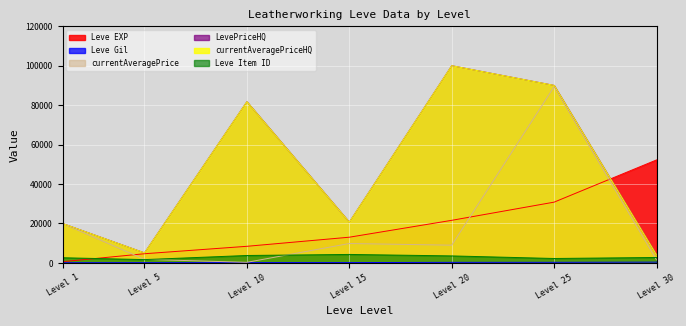

True or false: Leve Gil and LevePriceHQ cross at least once.

False